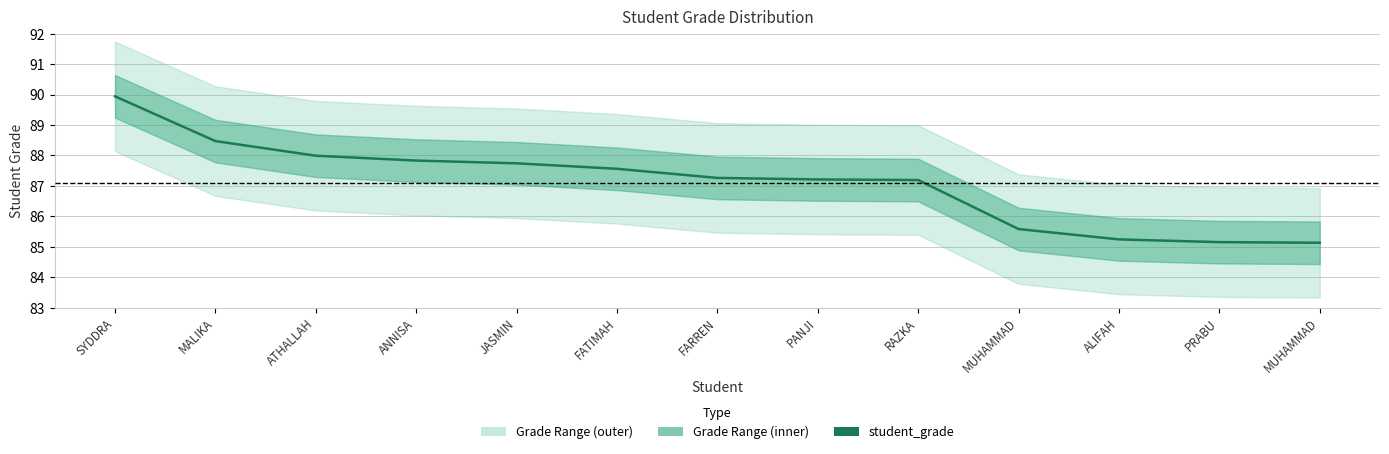

Approximately how many times larger is the value at ANNISA compared to PANJI?

1.0